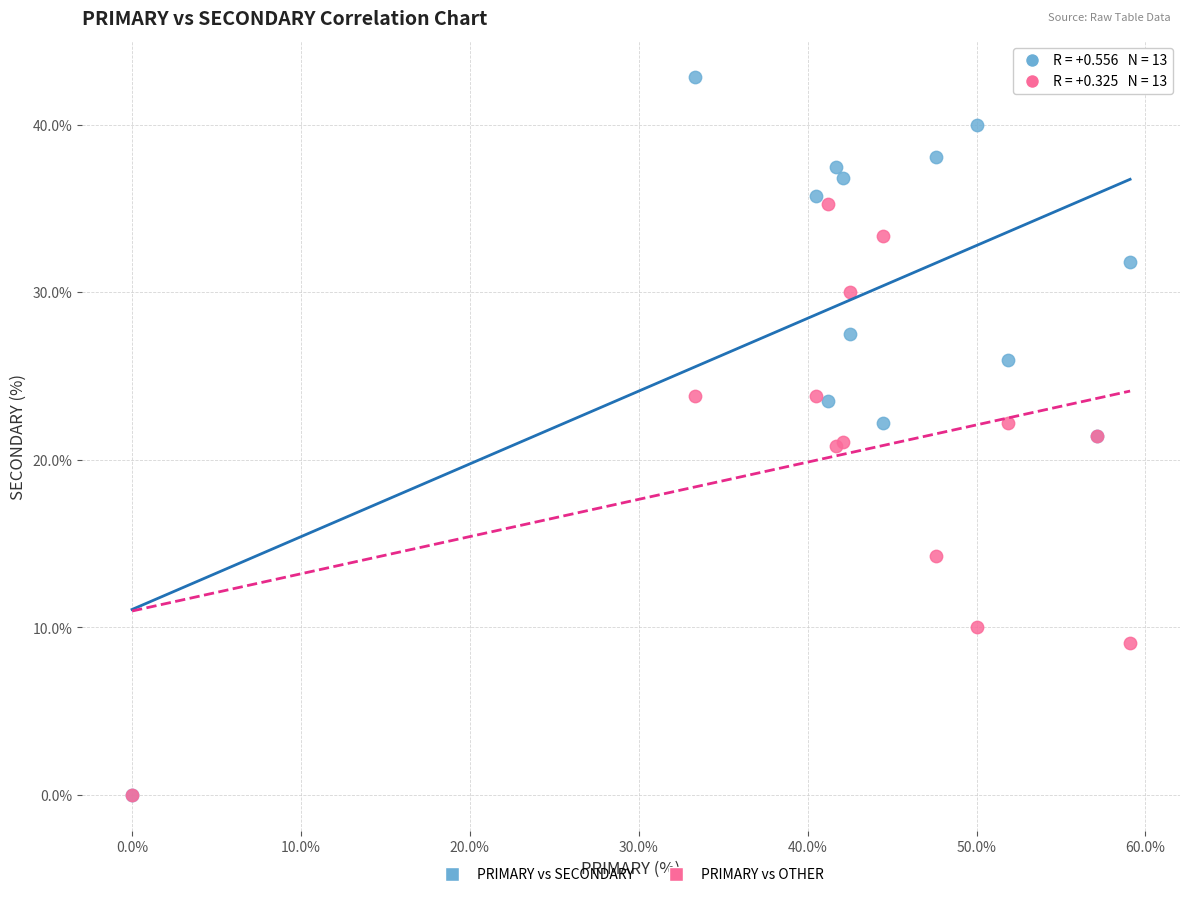

In the PRIMARY vs OTHER series, what Y value is closest to 17?

14.3